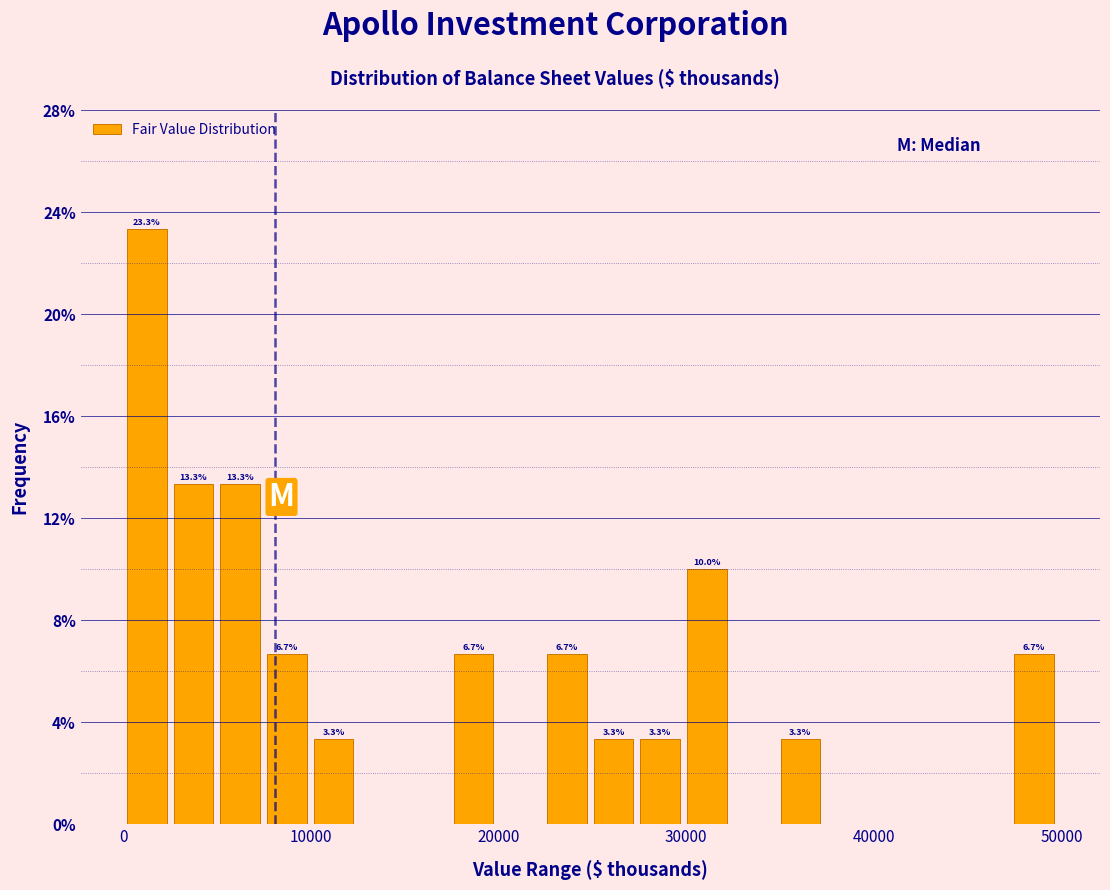

Read against the x-axis, roughly where is the centre of the tallest bar?

1000